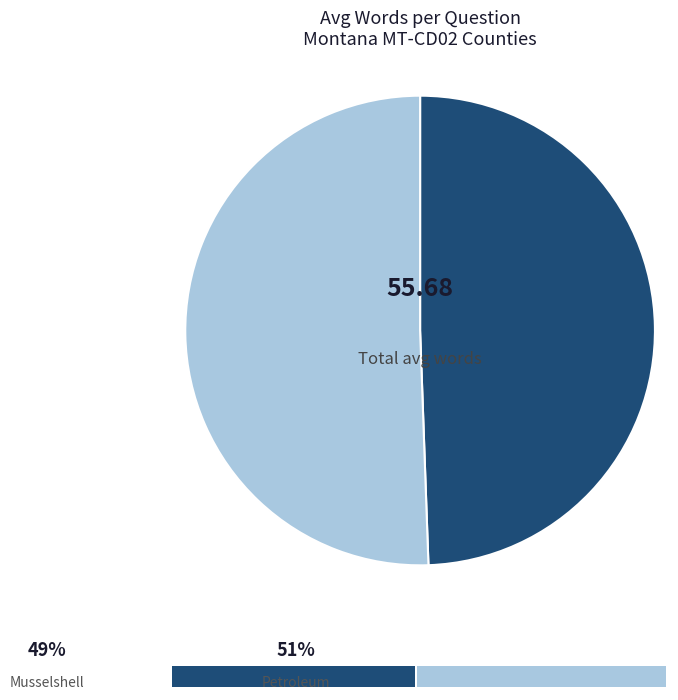

Does any single category account for the majority?

Yes